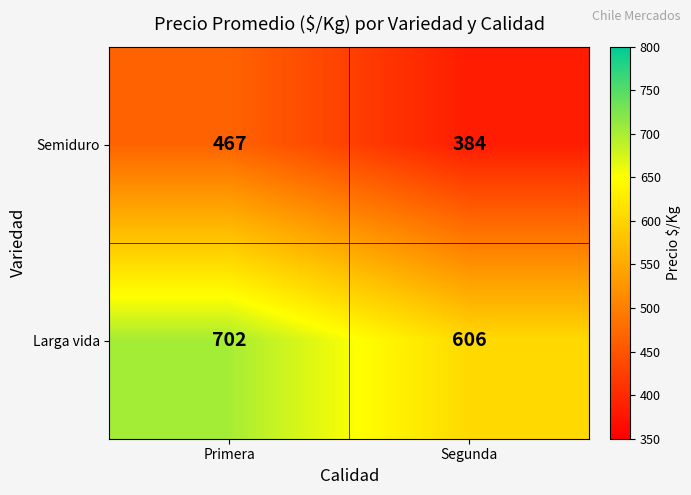

Read the Larga vida value at Segunda, to the nearest 5.

605